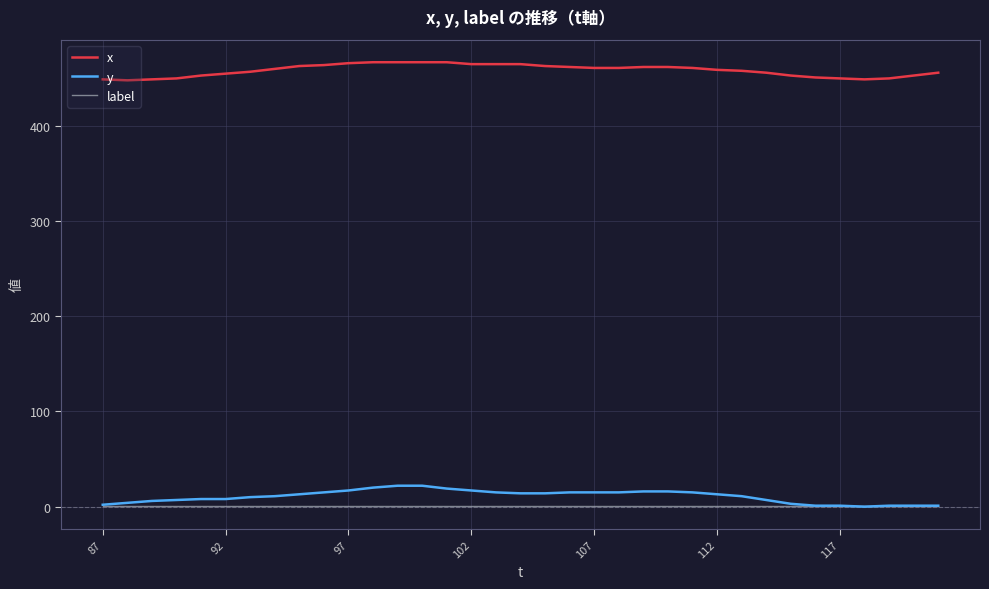

Rank the series by their maximum value, from lowest to highest.

label, y, x